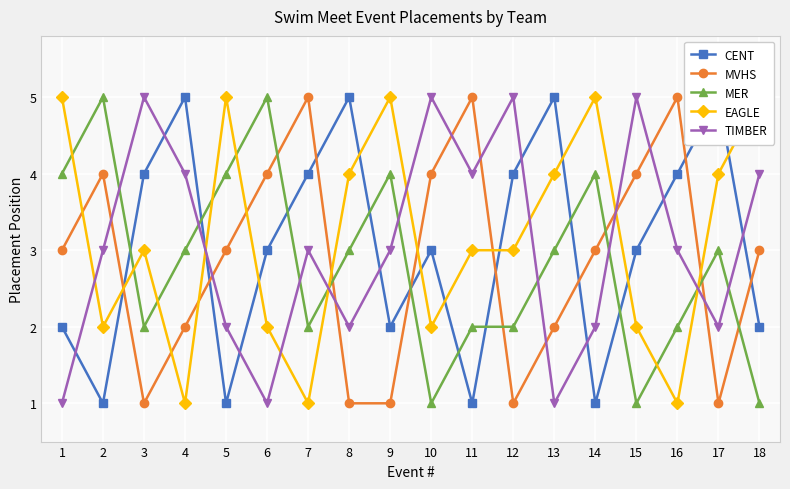

Which label corresponds to the smallest value in the chart?

2